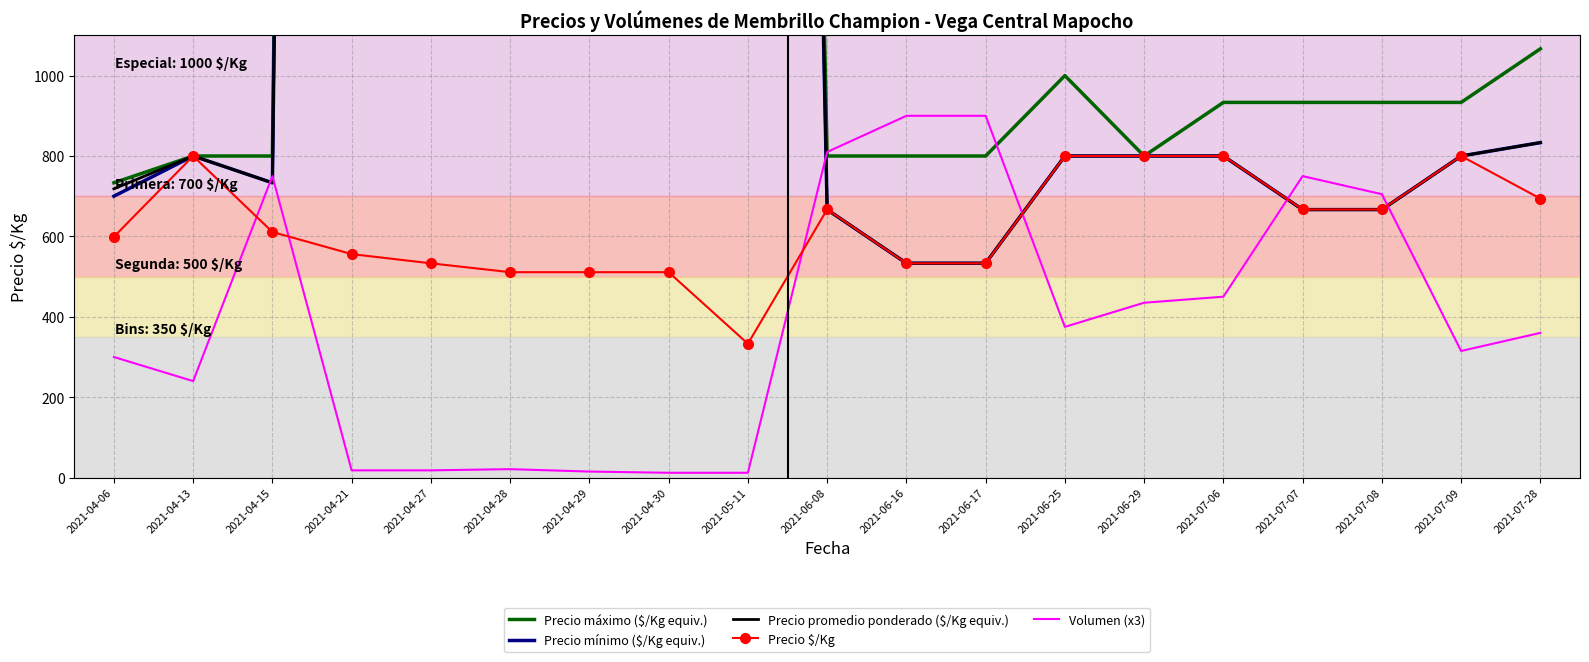

What is the approximate value of Volumen (x3) at 2021-04-15?

750